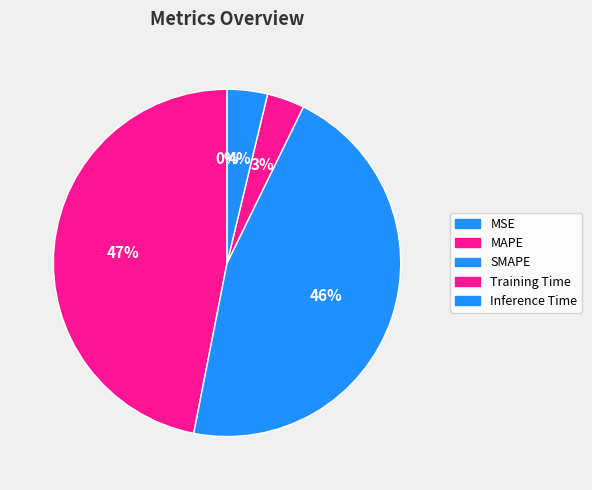

The MSE slice represents 0% of the pie. True or false?

True